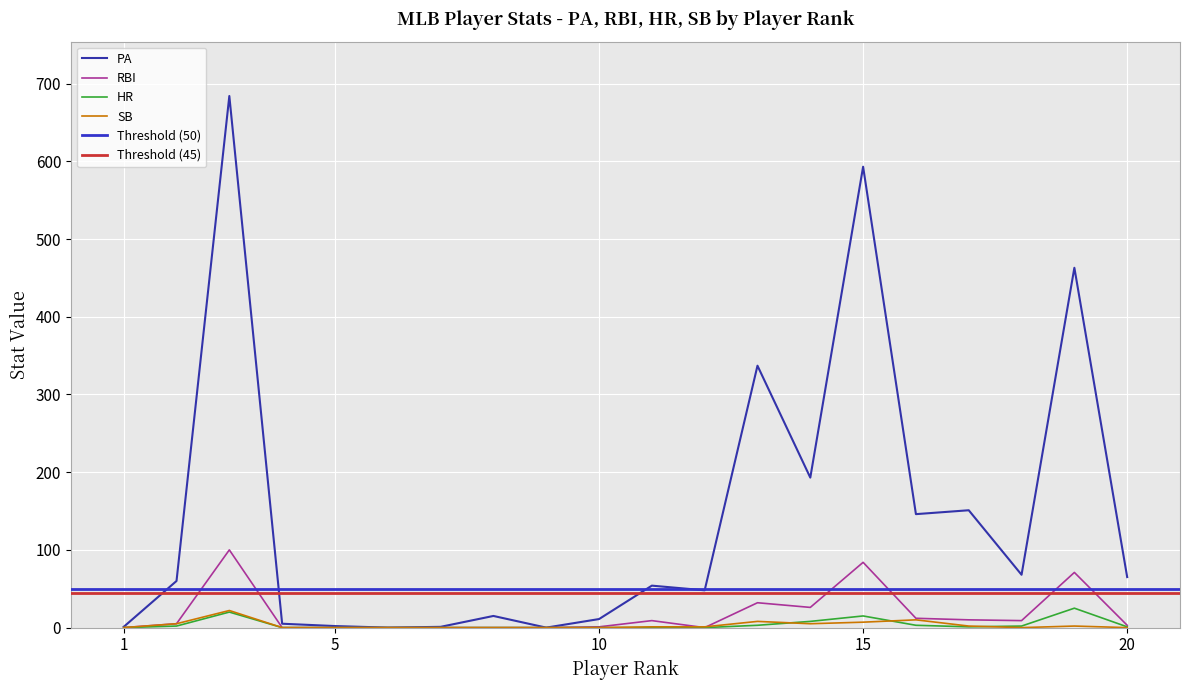

Rank the series at 13 from lowest to highest value.

HR, SB, RBI, PA